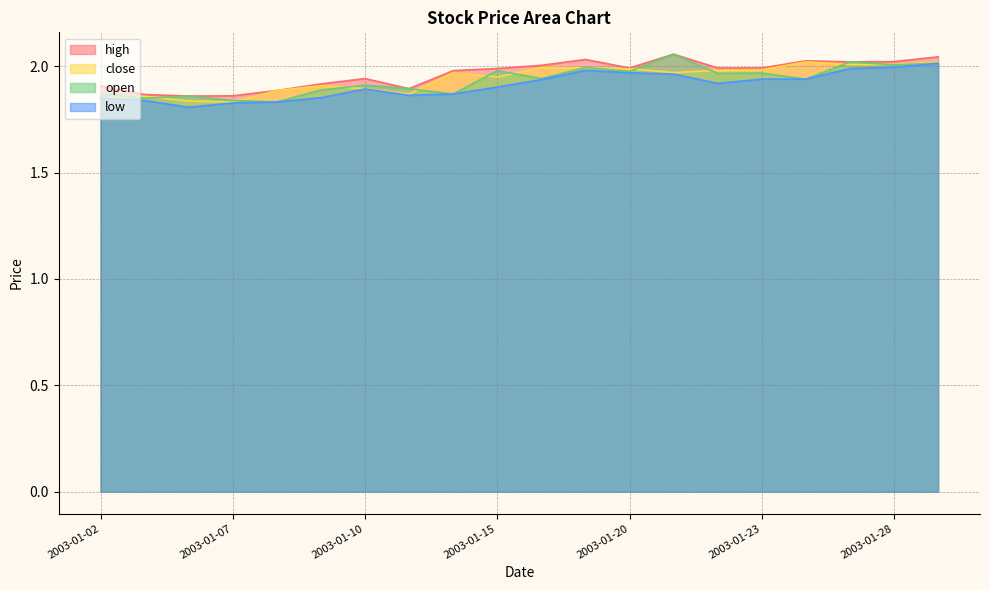

The value of high at 2003-01-10 is 1.9. True or false?

True